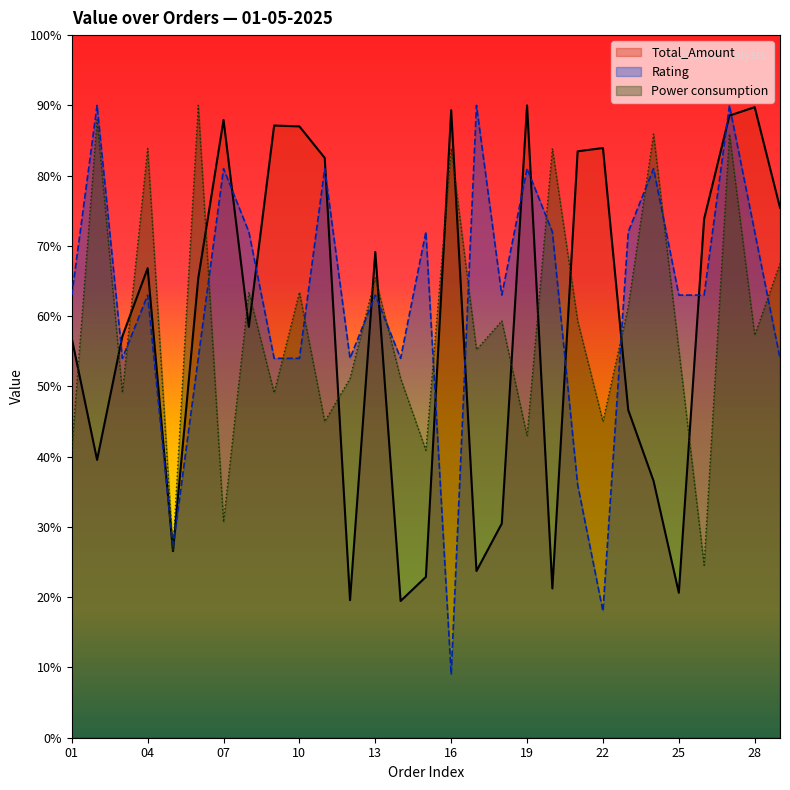

At which category is the sum across all series the highest?

27